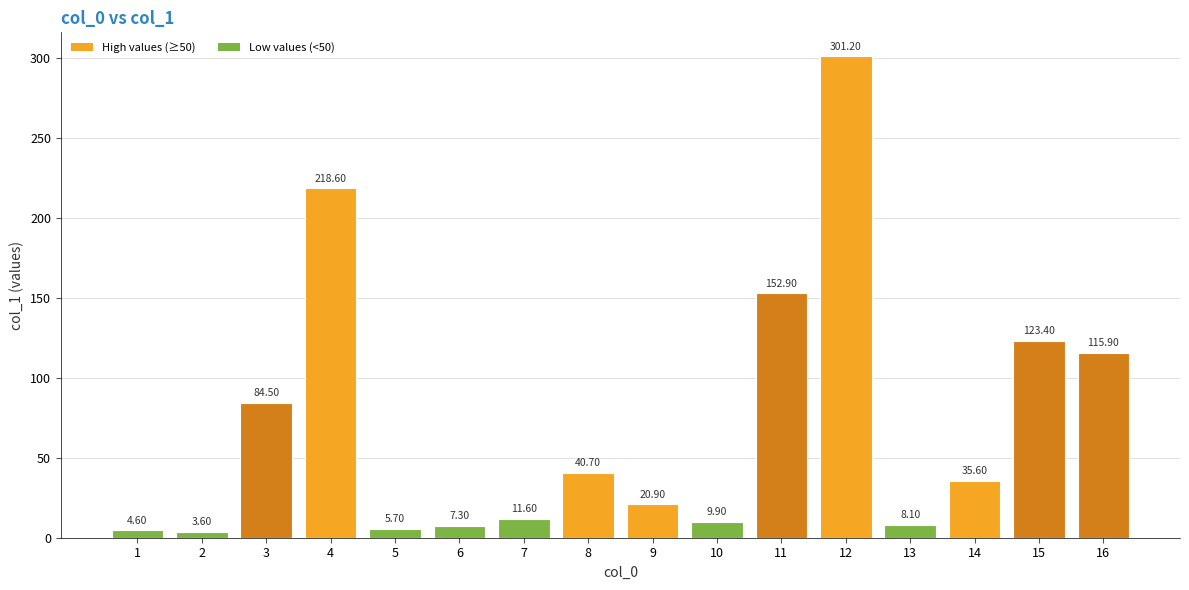

Where is the data nearest to the value 152?

11